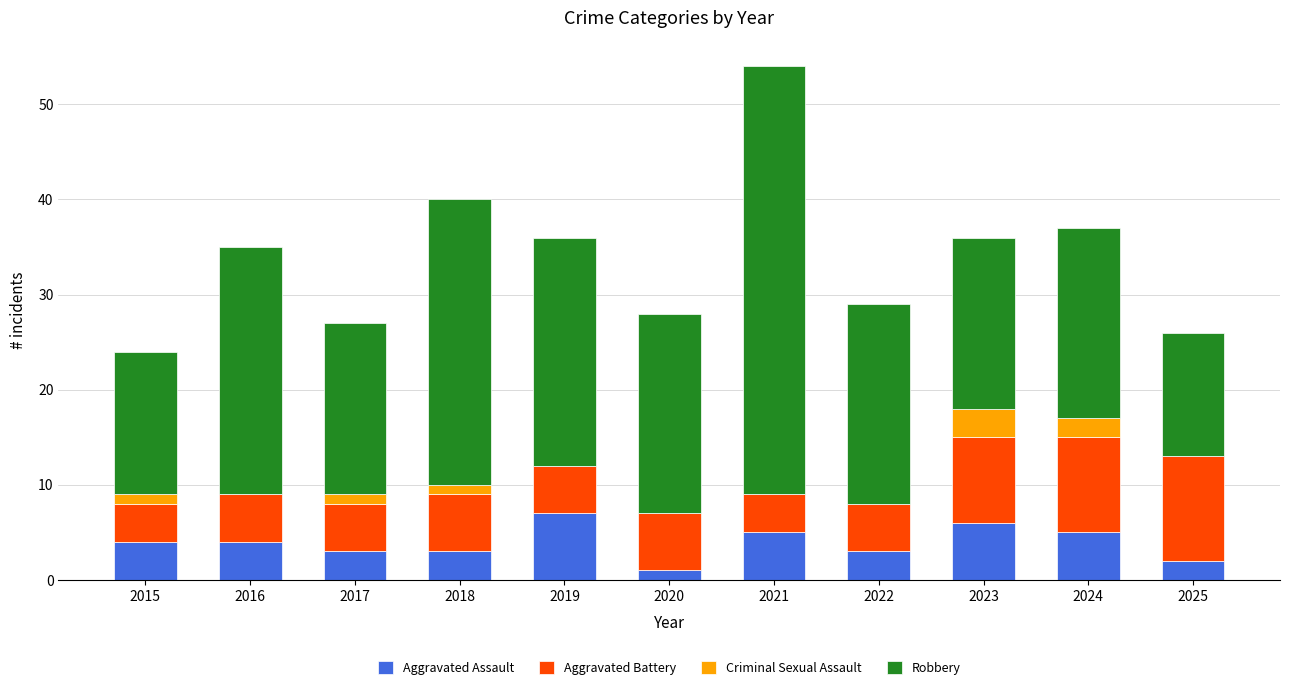

What is the sum of all Aggravated Assault values?

43